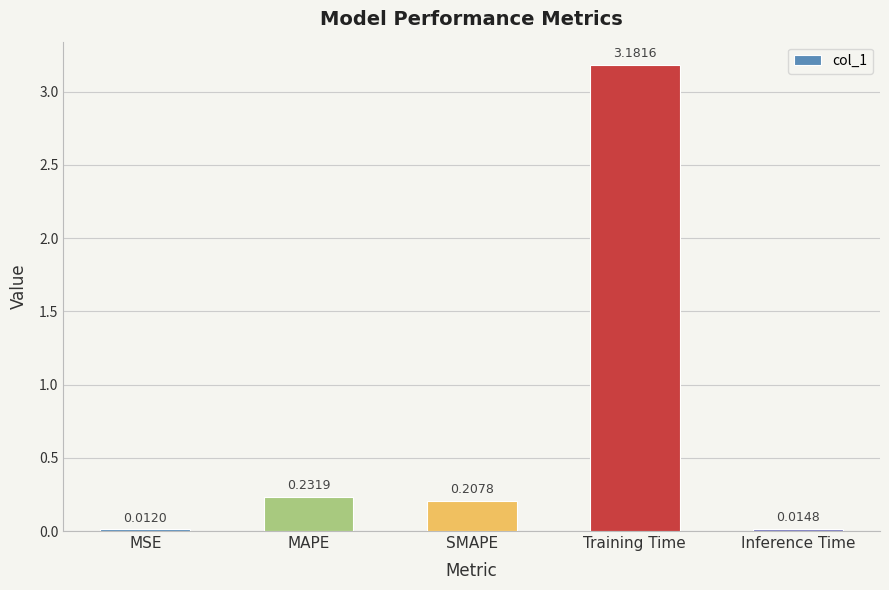

What is the sum of the values at MAPE and SMAPE?

0.4